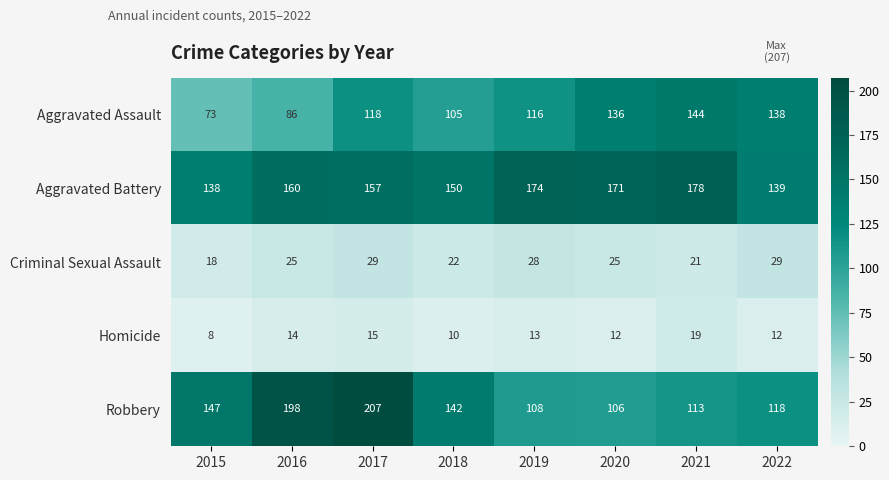

Count the number of categories in the chart.

8